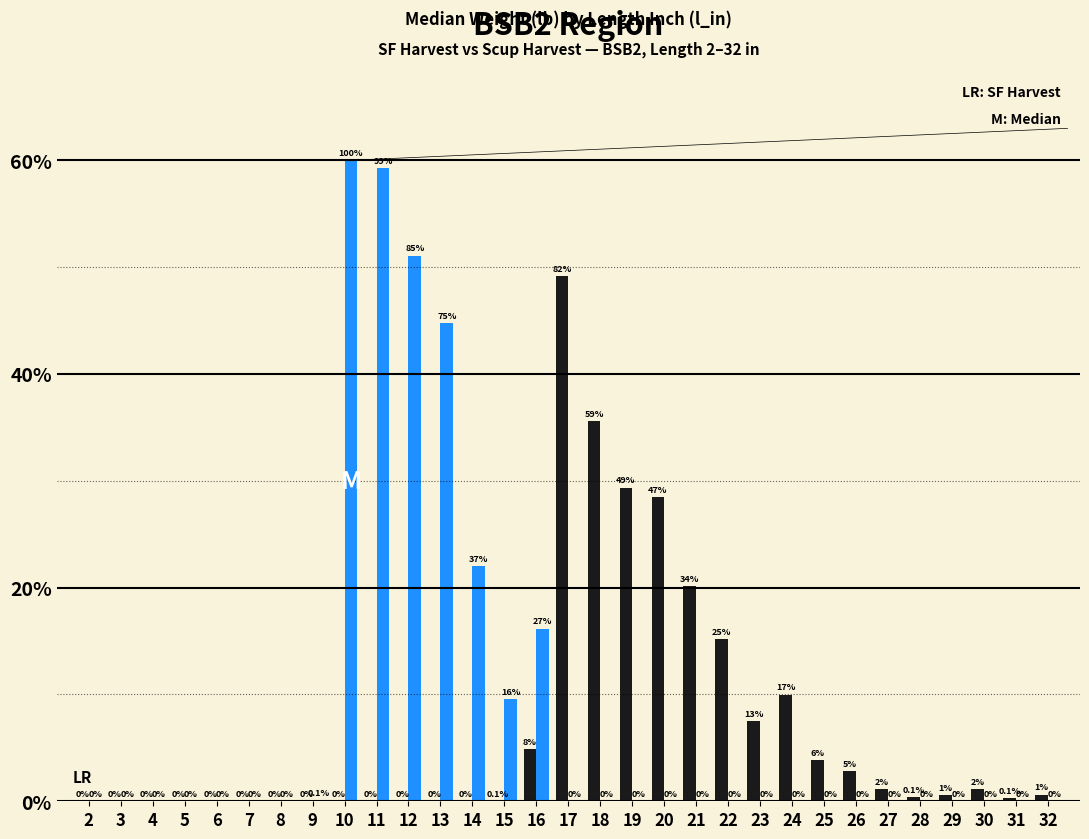

At which category does the chart reach its peak across all series?

10